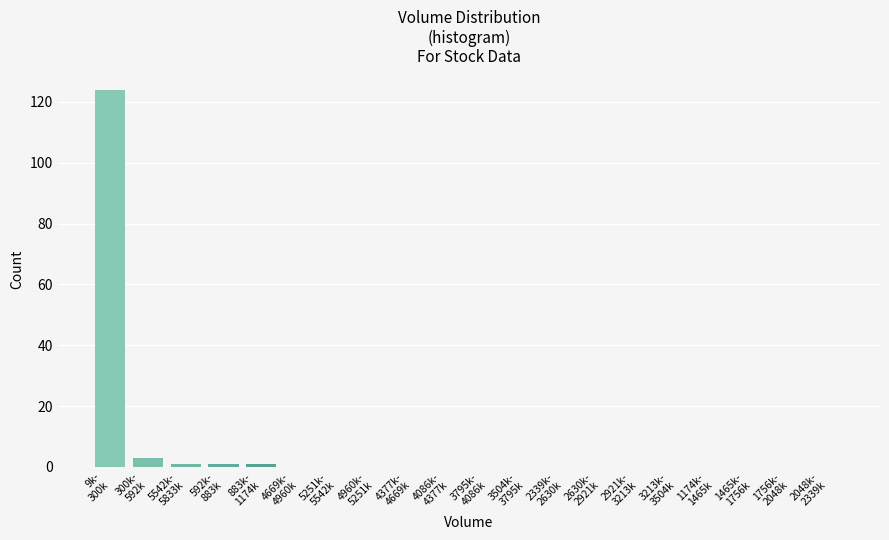

What is the maximum value shown in the chart?

124